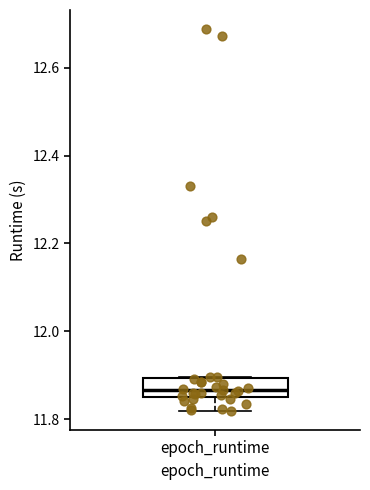

Where does the median line of the box for epoch_runtime sit on the y-axis? The values are not printed on the chart, so give them approximately, as read against the axis.

11.86